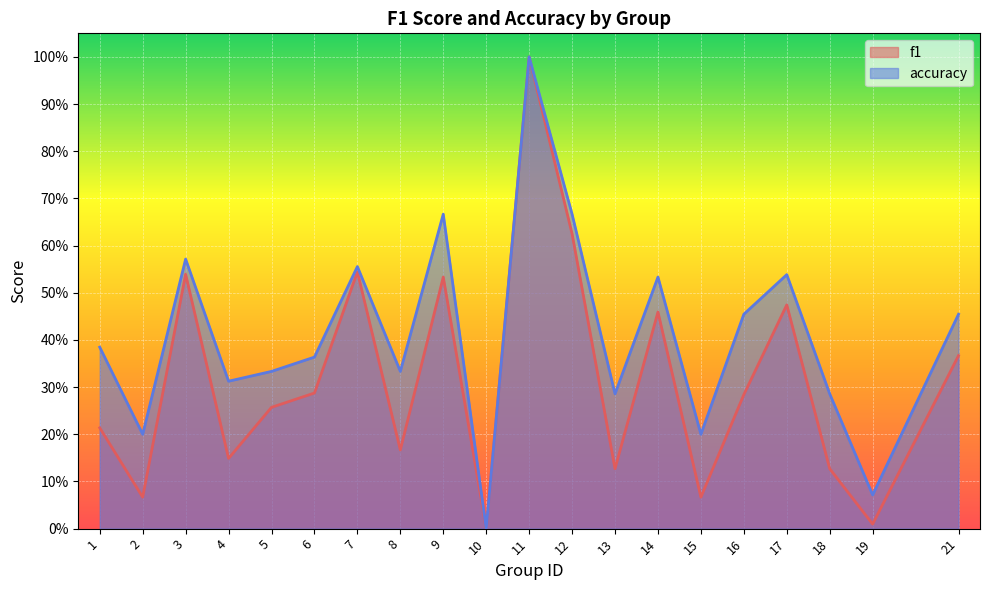

Rank the series by their average value, from highest to lowest.

accuracy, f1